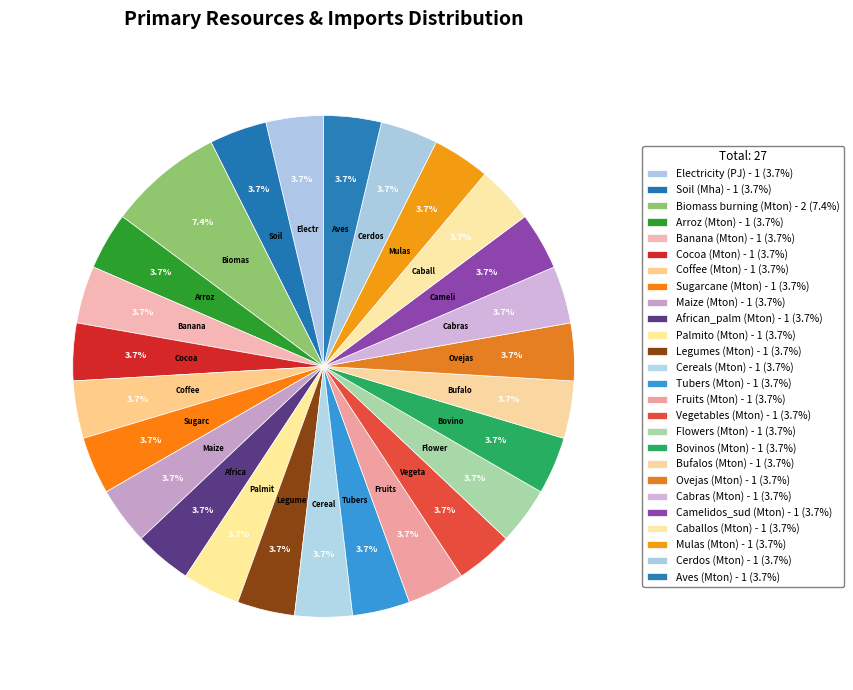

How many segments does this pie chart have?

26